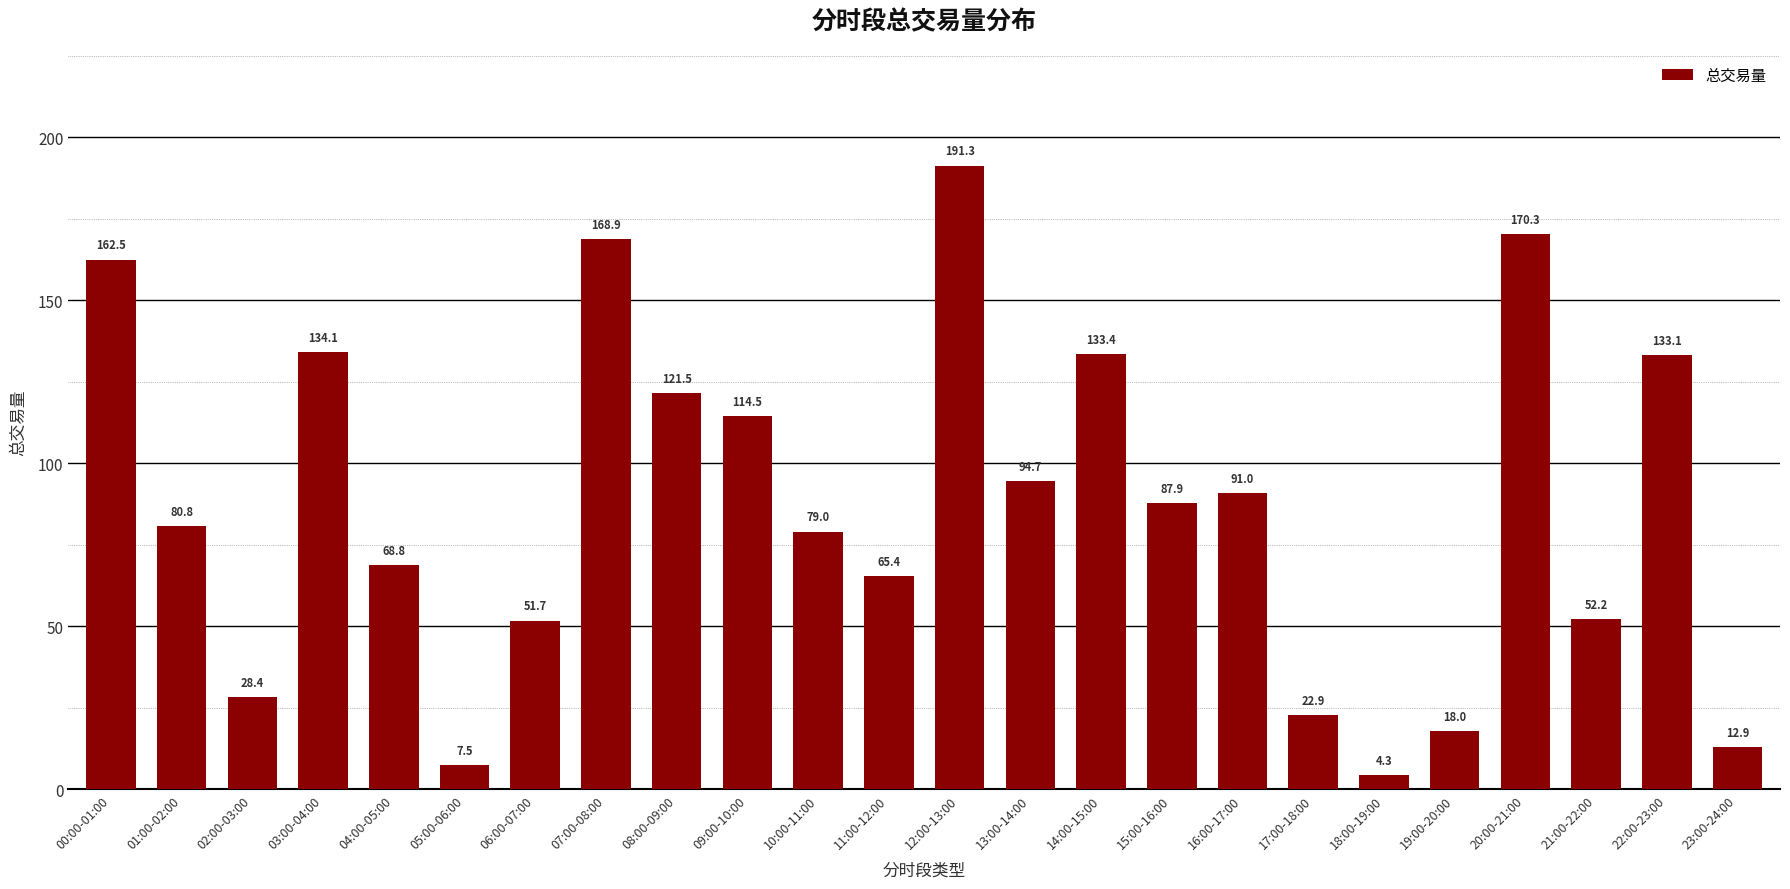

What is the label of the 22nd bar from the left?

21:00-22:00